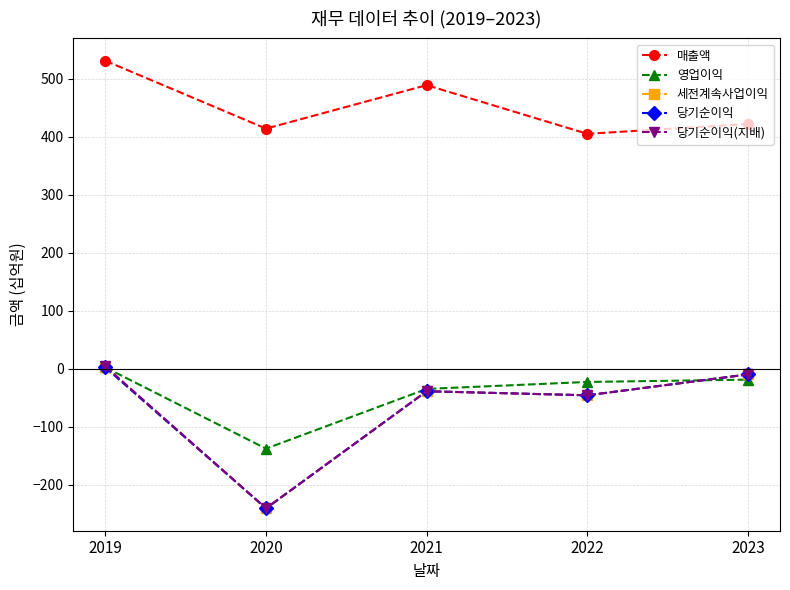

Which series has the widest spread of values?

당기순이익(지배)